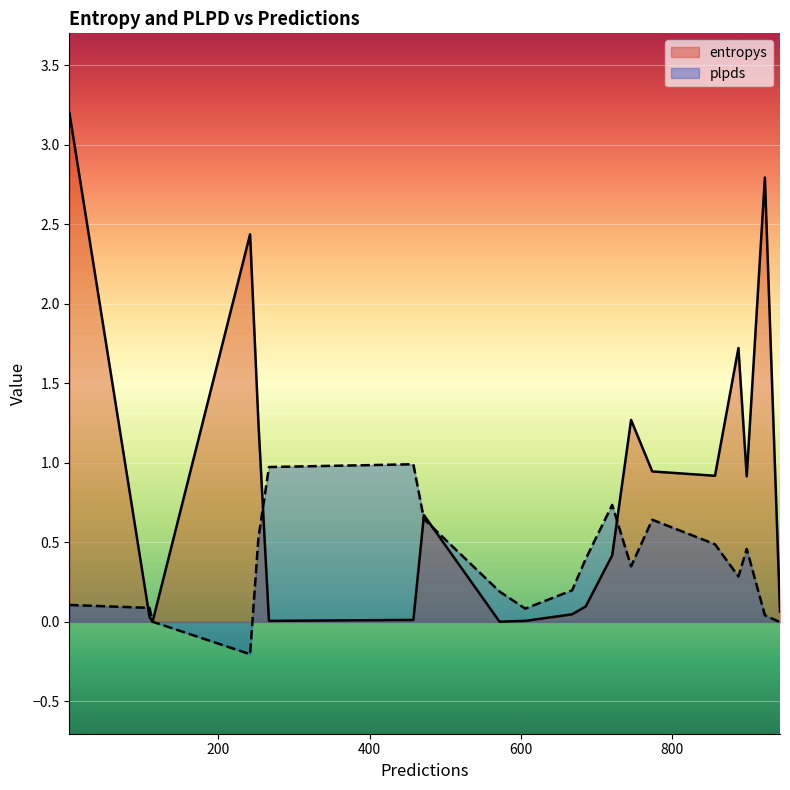

What is the highest value of the entropys series?

3.2